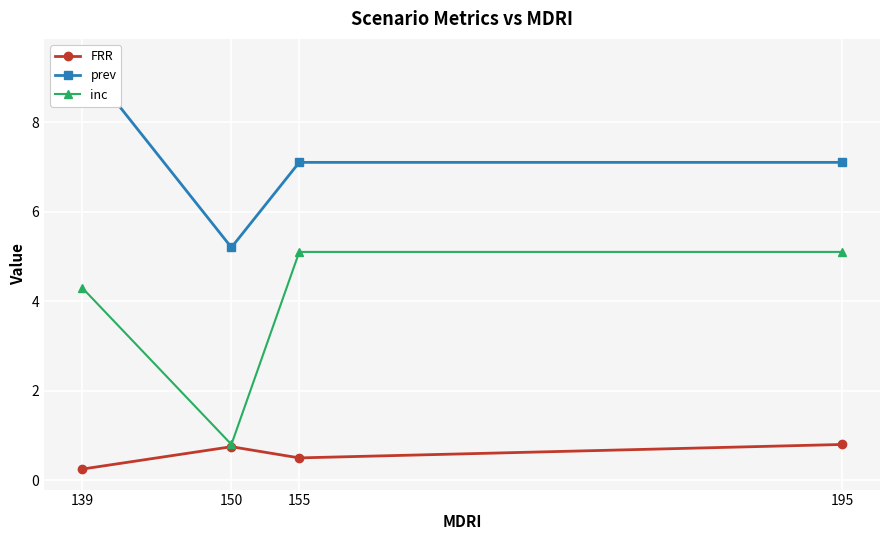

At which category does FRR reach its first local valley?

155